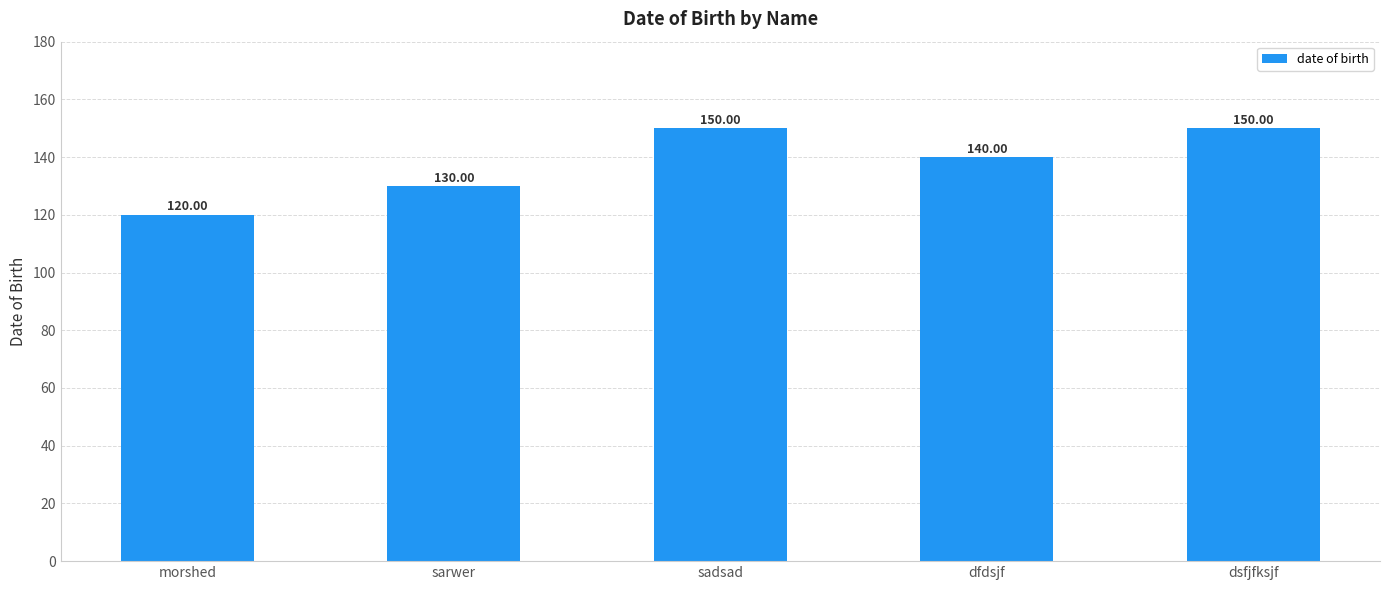

The chart shows a value of 140 at dfdsjf. True or false?

True